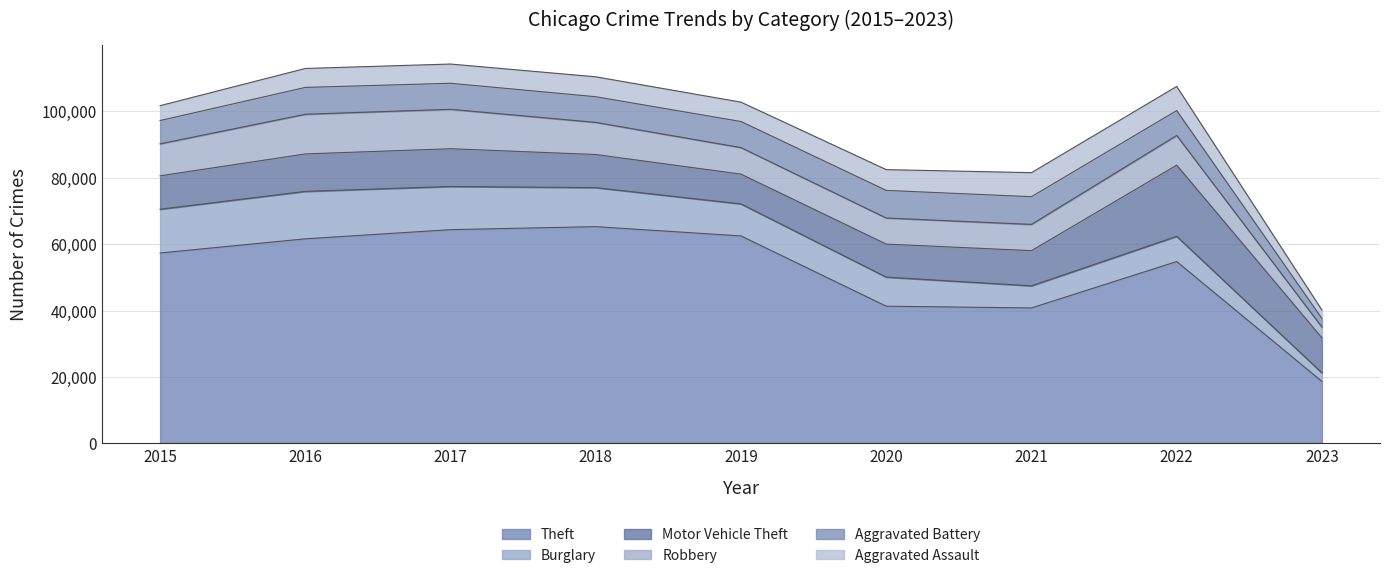

Does the chart have visible grid lines?

Yes